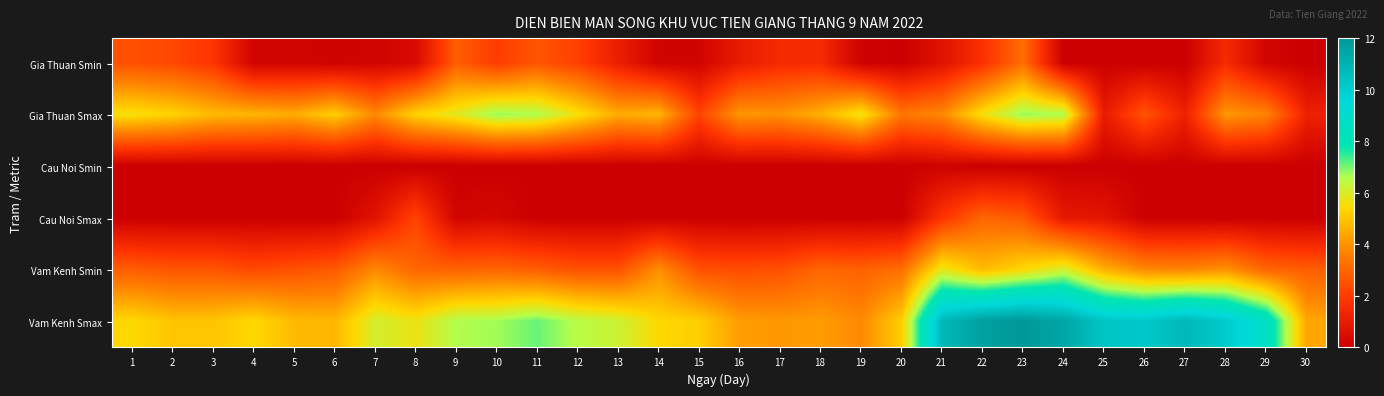

Reading left to right, what are all the values shown in this chart?

Gia Thuan Smin: 1=2.5	2=2.3	3=1.8	4=0.2	5=0.2	6=0.1	7=0.2	8=0.4	9=2.8	10=2.0	11=2.6	12=2.1	13=1.1	14=0.2	15=0.2	16=1.0	17=1.5	18=1.5	19=0.1	20=0.0	21=0.7	22=1.7	23=3.2	24=0.0	25=0.0	26=0.0	27=0.0	28=1.5	29=0.2	30=0.0
Gia Thuan Smax: 1=5.6	2=5.3	3=4.8	4=4.7	5=4.5	6=5.2	7=3.8	8=5.3	9=5.9	10=6.8	11=6.6	12=5.6	13=4.5	14=4.7	15=2.2	16=4.1	17=4.0	18=4.6	19=5.7	20=3.4	21=3.8	22=5.6	23=6.8	24=6.6	25=1.0	26=2.6	27=1.2	28=4.1	29=3.7	30=1.2
Cau Noi Smin: 1=0.0	2=0.0	3=0.0	4=0.0	5=0.0	6=0.0	7=0.0	8=0.0	9=0.0	10=0.0	11=0.0	12=0.0	13=0.0	14=0.0	15=0.0	16=0.0	17=0.0	18=0.0	19=0.0	20=0.0	21=0.1	22=0.0	23=0.0	24=0.0	25=0.0	26=0.0	27=0.0	28=0.0	29=0.0	30=0.0
Cau Noi Smax: 1=0.0	2=0.0	3=0.0	4=0.0	5=0.0	6=0.0	7=0.7	8=2.2	9=0.2	10=0.3	11=0.0	12=0.0	13=0.0	14=0.0	15=0.0	16=0.0	17=0.0	18=0.0	19=0.0	20=0.0	21=1.8	22=3.0	23=2.7	24=0.9	25=0.8	26=0.0	27=0.0	28=0.0	29=0.0	30=0.0
Vam Kenh Smin: 1=2.8	2=2.6	3=2.6	4=2.3	5=2.5	6=2.7	7=3.8	8=3.0	9=2.9	10=3.0	11=2.8	12=2.5	13=2.5	14=3.9	15=2.5	16=2.4	17=2.5	18=3.0	19=2.9	20=3.2	21=5.8	22=4.8	23=5.4	24=6.1	25=4.6	26=3.8	27=3.7	28=4.0	29=3.0	30=2.8
Vam Kenh Smax: 1=5.4	2=5.0	3=5.0	4=5.4	5=4.8	6=4.7	7=6.1	8=5.7	9=6.6	10=6.7	11=7.1	12=6.5	13=6.2	14=5.4	15=5.2	16=4.2	17=4.1	18=4.2	19=3.8	20=5.2	21=10.8	22=11.7	23=12.0	24=11.5	25=10.3	26=10.2	27=10.8	28=10.1	29=8.7	30=4.4